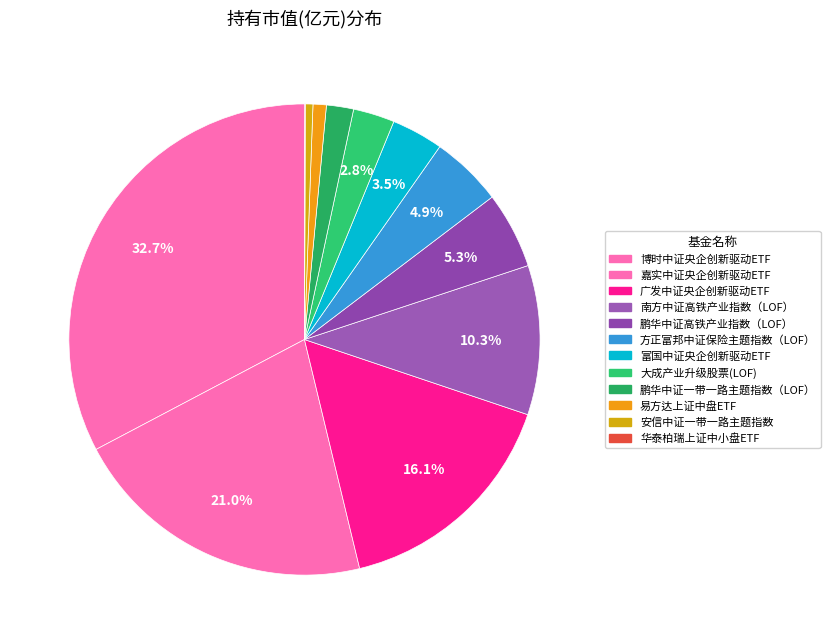

What is the largest slice in the pie chart?

博时中证央企创新驱动ETF